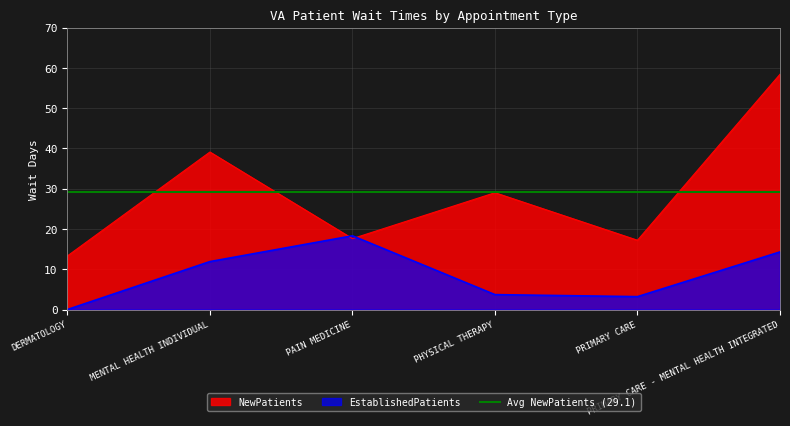

What is the label of the 4th point from the left?

PHYSICAL THERAPY